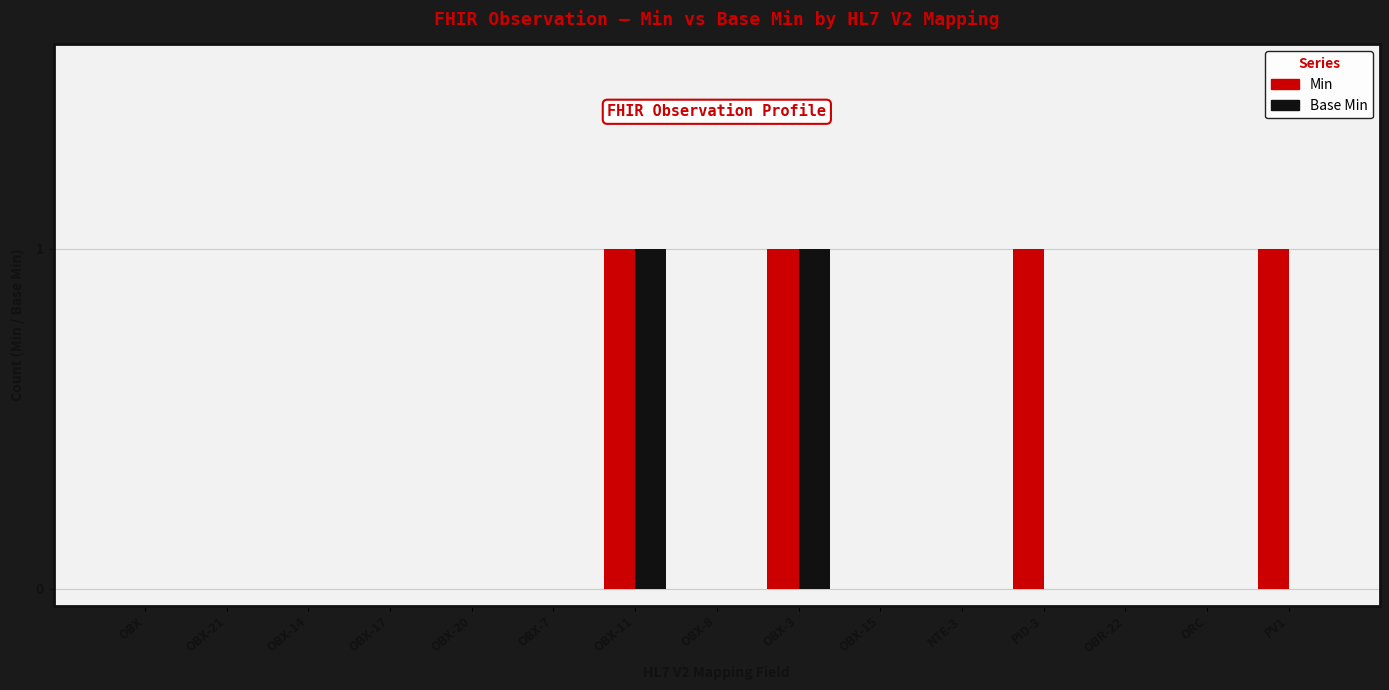

Which series has the largest total across all categories?

Min